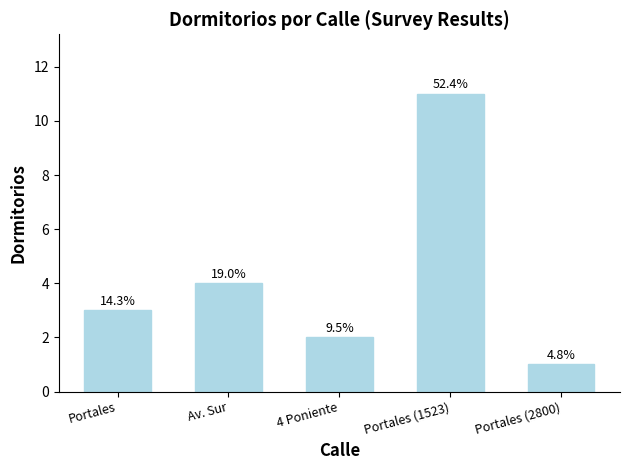

How many bars are there in total?

5